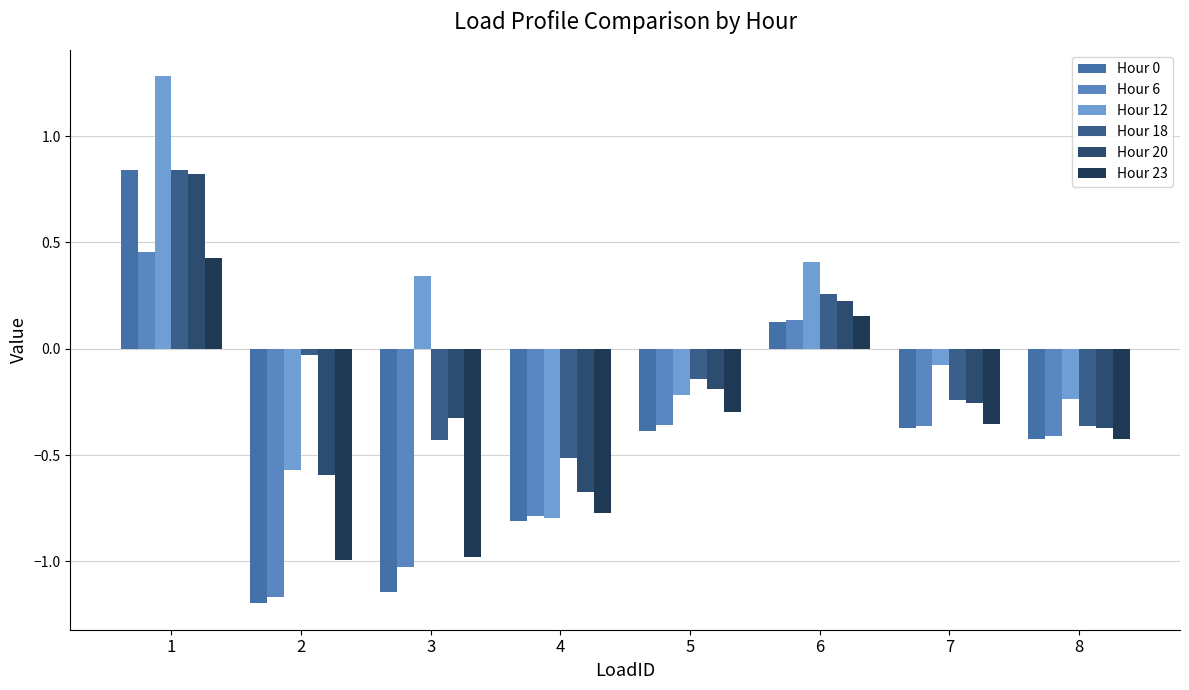

Between 1 and 4, which is larger?

1